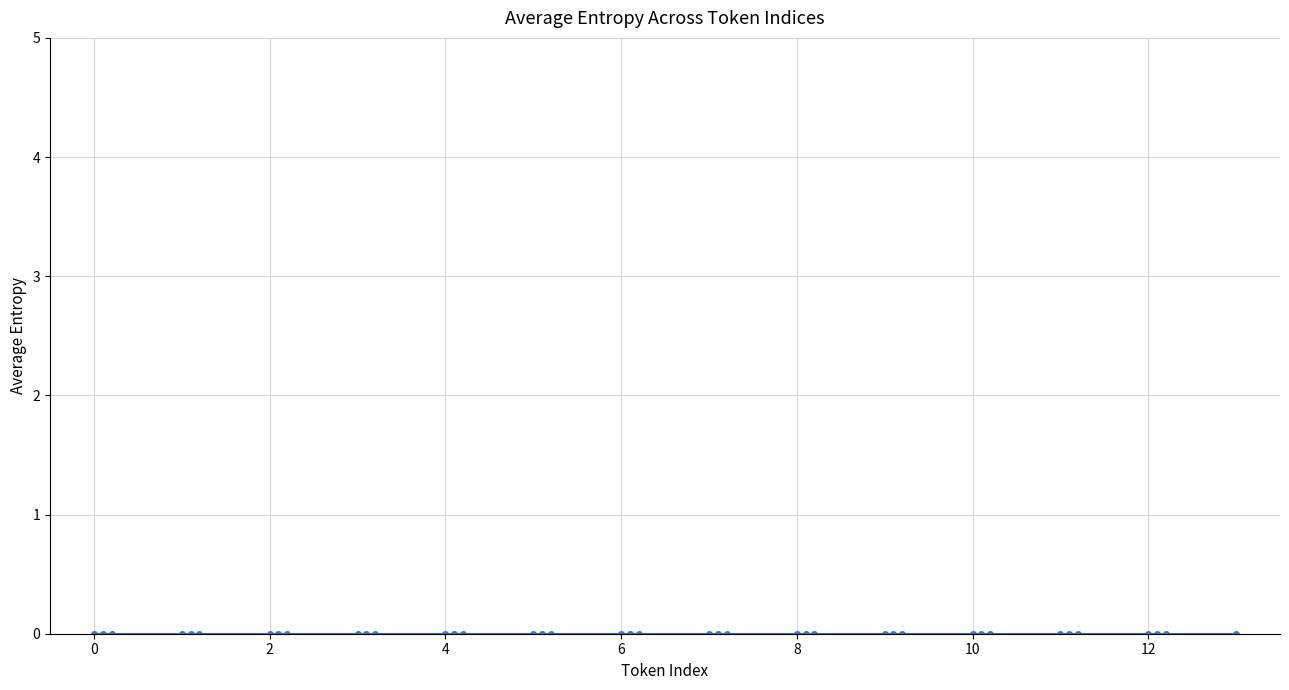

True or false: the data has more than 0 interior local peaks.

False